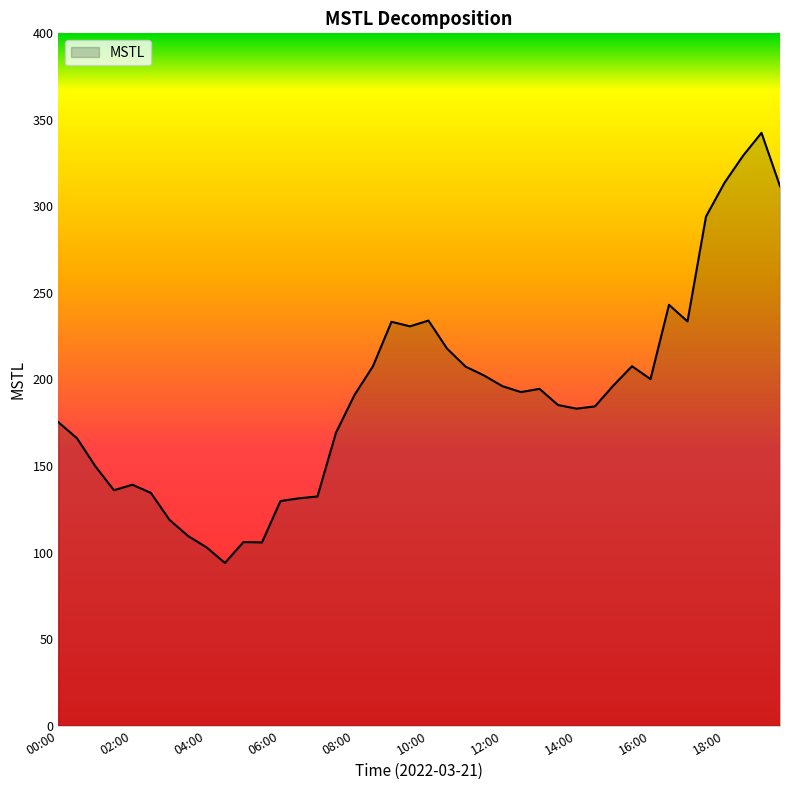

What is the difference between the maximum and minimum values?

248.5